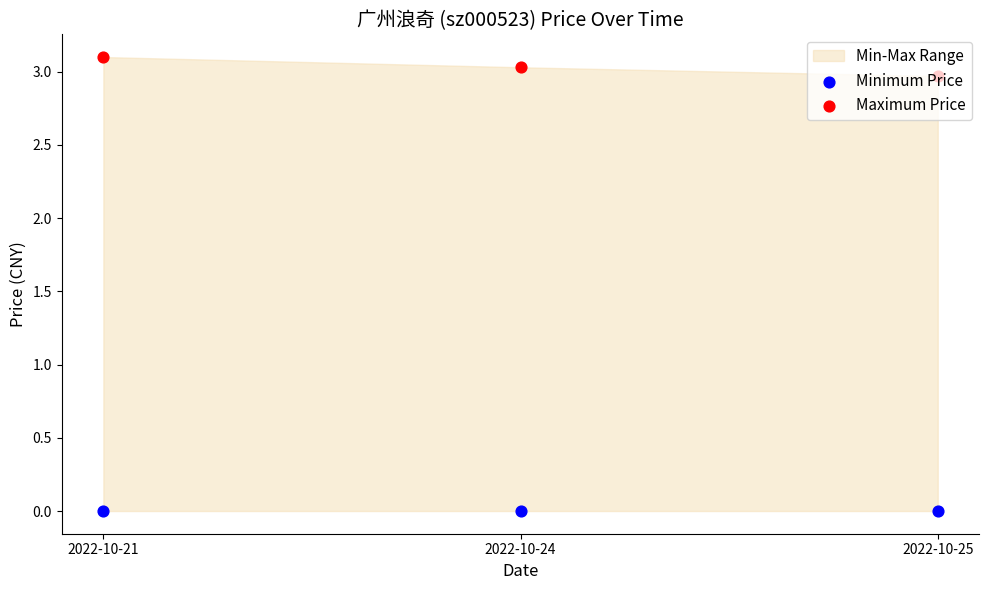

Which series has the largest total across all categories?

Maximum Price